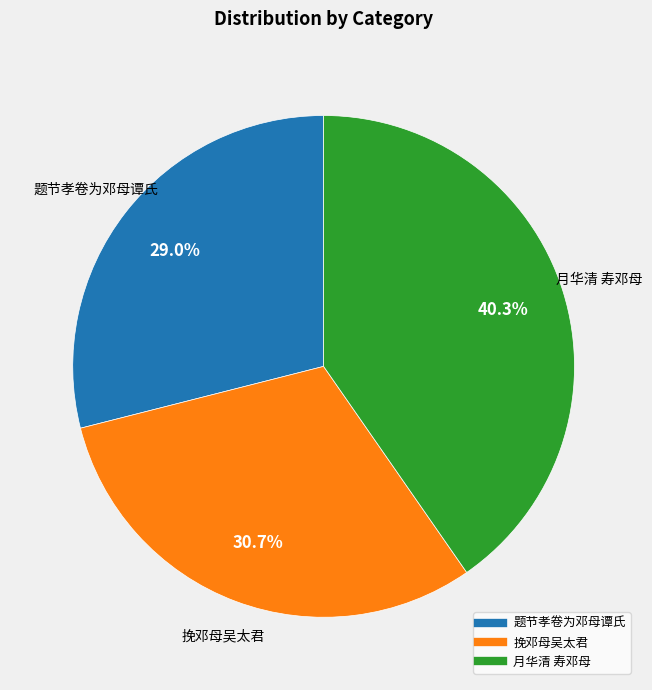

Is there any slice that represents more than half of the pie?

No